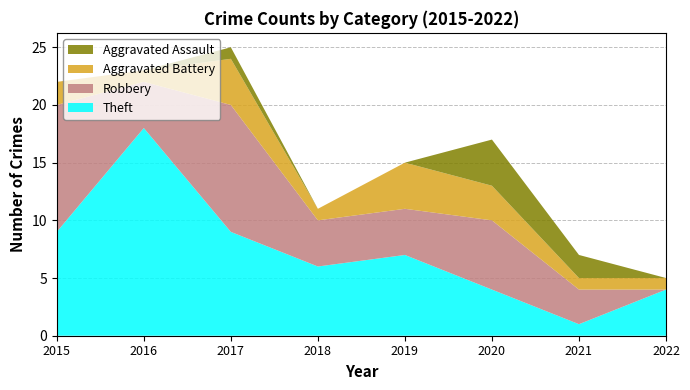

Reading left to right, list all the values displayed in this chart.

Theft: 2015=9	2016=18	2017=9	2018=6	2019=7	2020=4	2021=1	2022=4
Robbery: 2015=11	2016=4	2017=11	2018=4	2019=4	2020=6	2021=3	2022=0
Aggravated Battery: 2015=2	2016=1	2017=4	2018=1	2019=4	2020=3	2021=1	2022=1
Aggravated Assault: 2015=0	2016=0	2017=1	2018=0	2019=0	2020=4	2021=2	2022=0